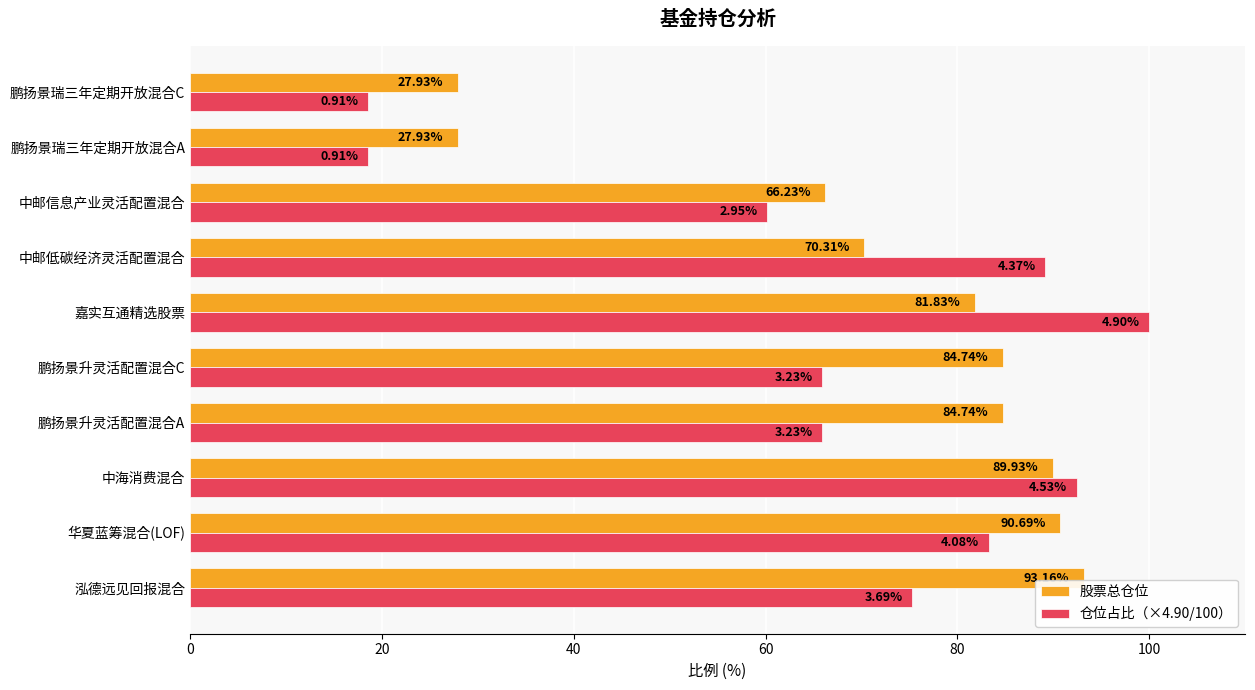

How many data points in 仓位占比（×4.90/100） are less than 75?

5